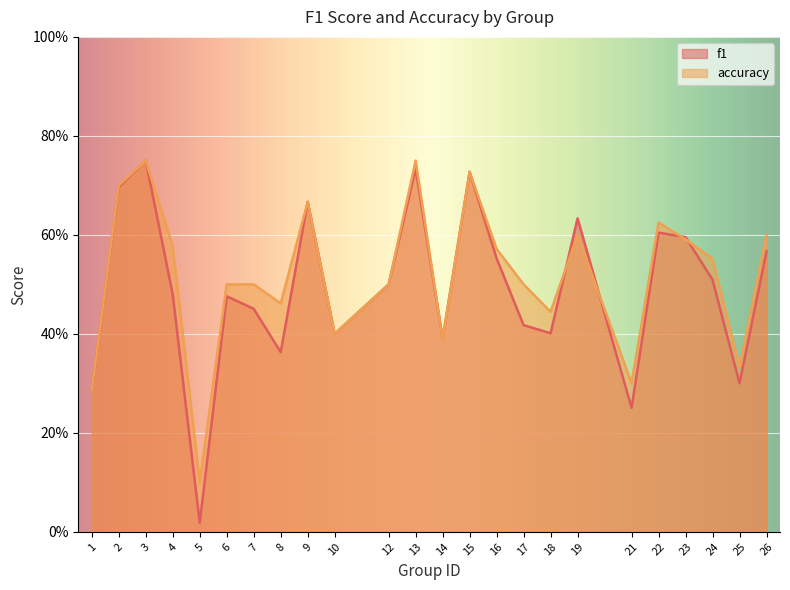

What are all the series names shown in the legend?

f1, accuracy